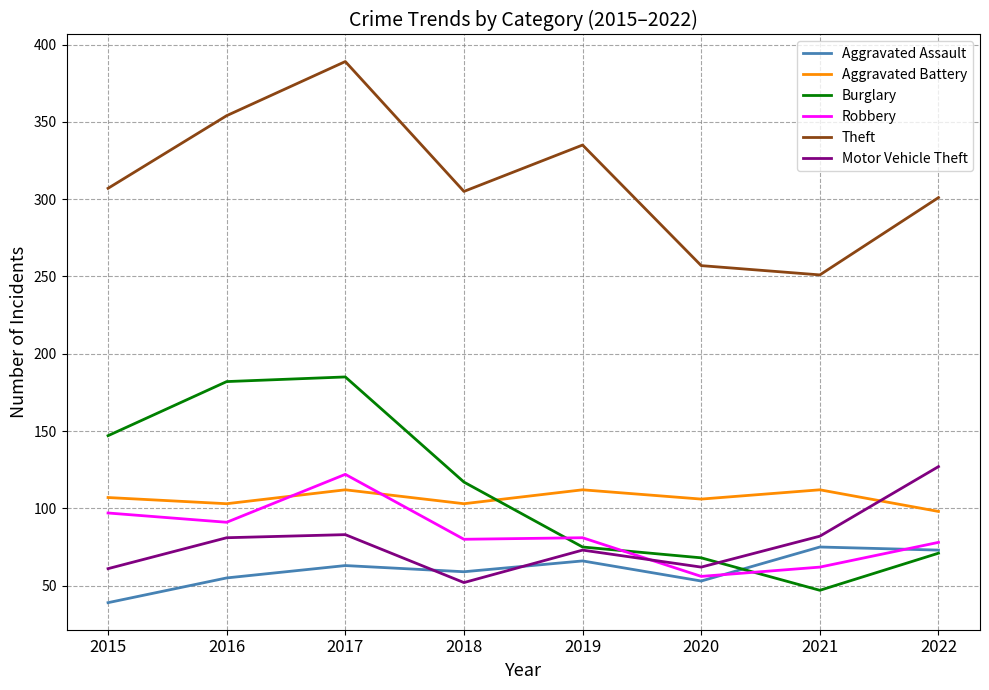

Is the value of Robbery at 2020 greater than the value of Theft at 2017?

No